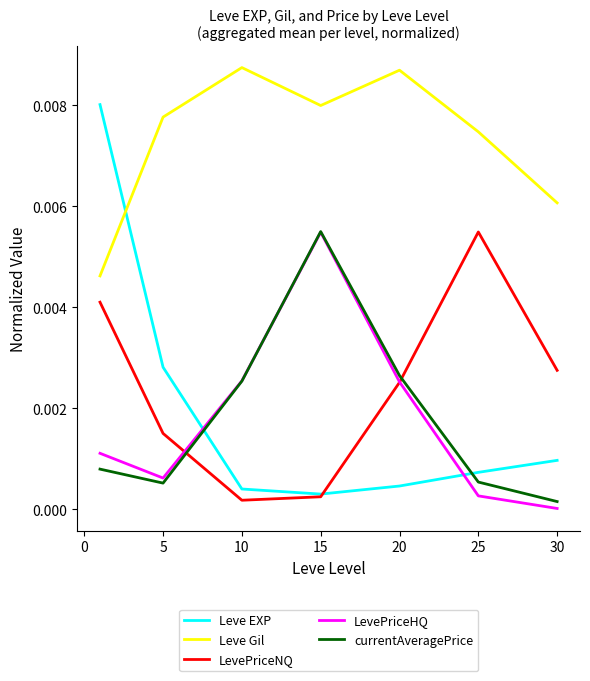

True or false: LevePriceNQ and Leve Gil cross at least once.

False